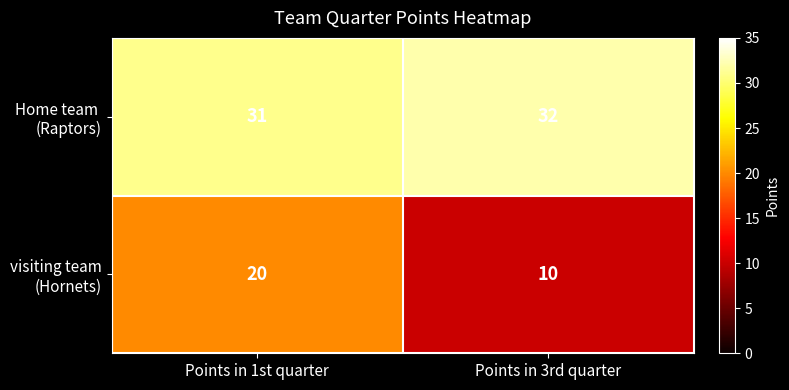

Which label corresponds to the largest value in the chart?

Points in 3rd quarter